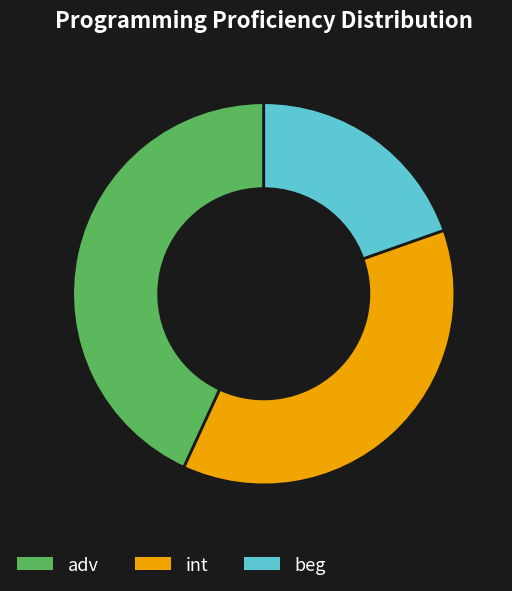

Is there a majority slice in this chart?

No